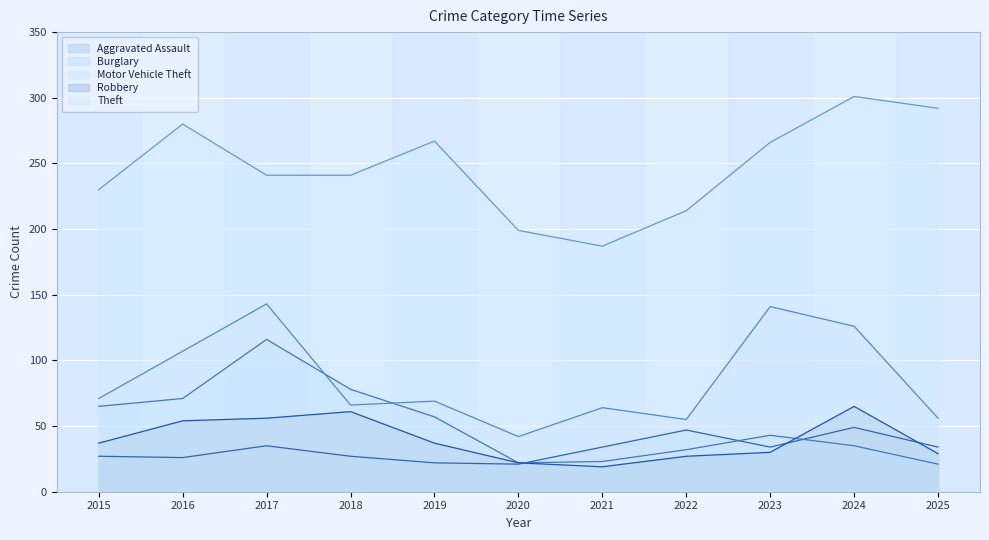

List the labels in order of Robbery value, largest first.

2024, 2018, 2017, 2016, 2015, 2019, 2023, 2025, 2022, 2020, 2021